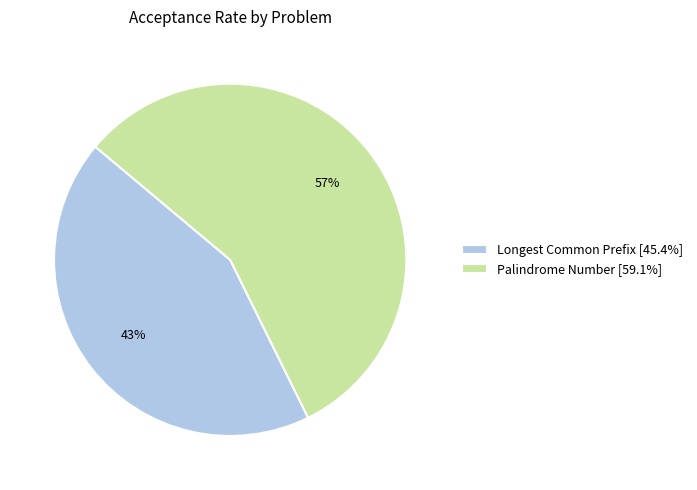

Combined, do Longest Common Prefix [45.4%] and Palindrome Number [59.1%] account for over 50%?

Yes